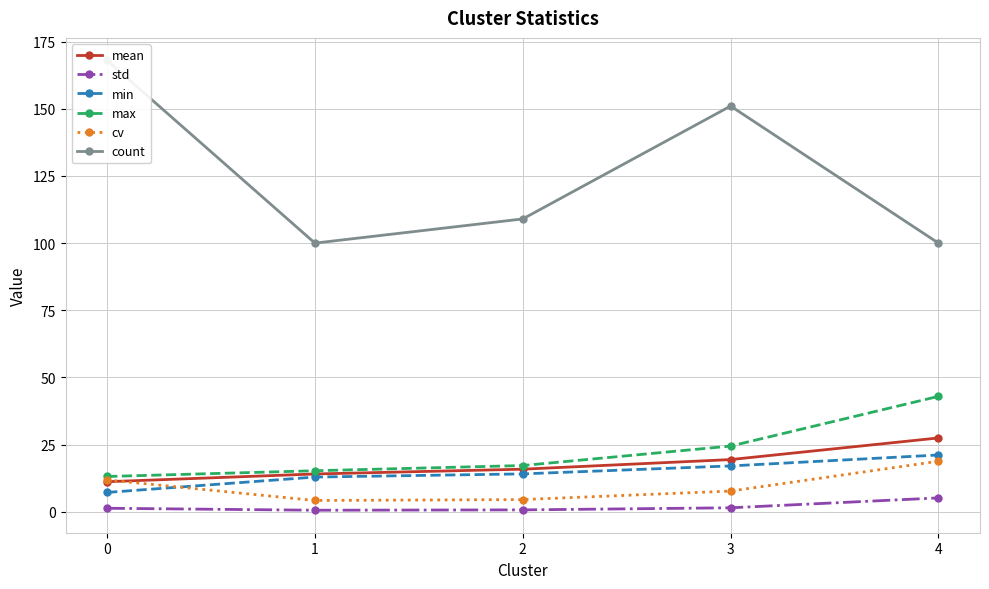

What are all the series names shown in the legend?

mean, std, min, max, cv, count